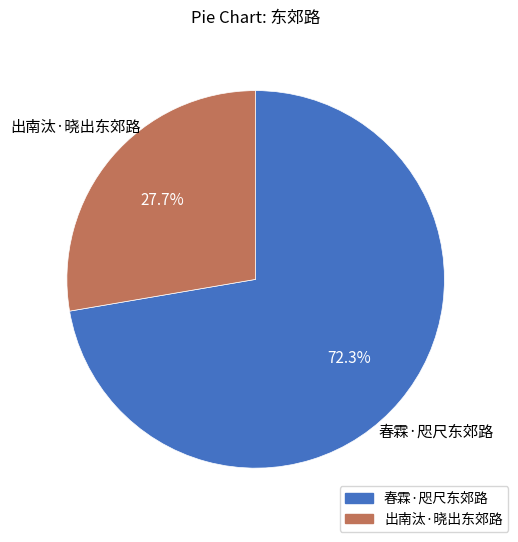

Rank the categories by value from highest to lowest.

春霖·咫尺东郊路, 出南汰·晓出东郊路